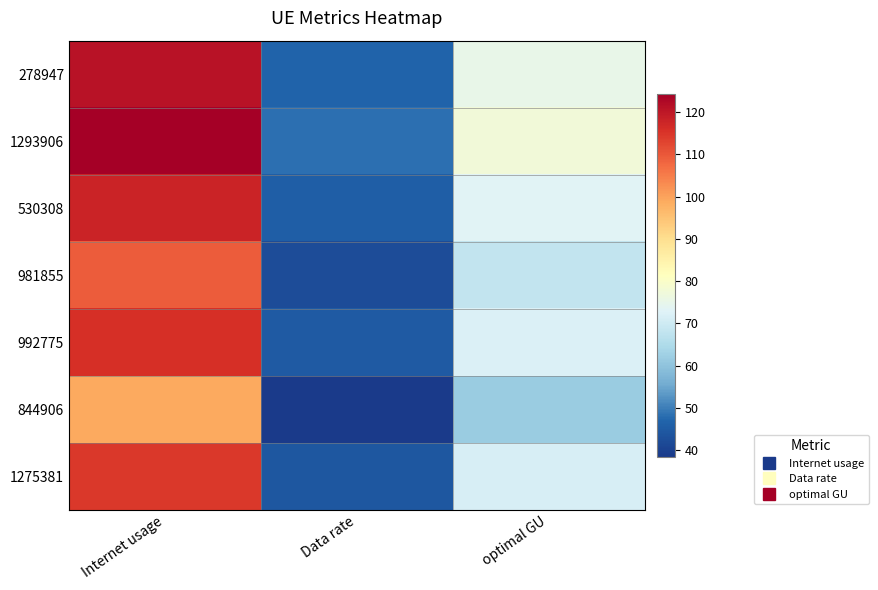

Rank the series by their maximum value, from lowest to highest.

844906, 981855, 1275381, 992775, 530308, 278947, 1293906